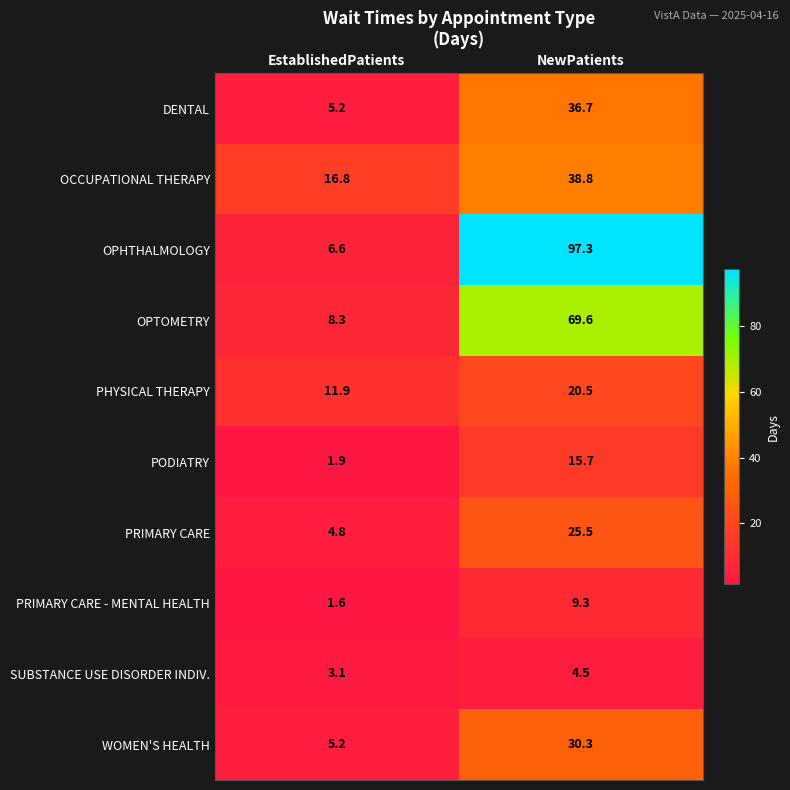

What is the spread (max minus min) of values at NewPatients?

92.8